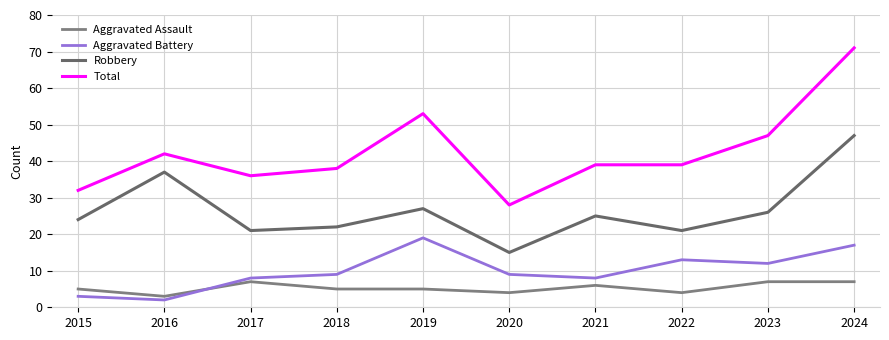

Reading right to left, transcribe all the data shown in this chart.

Aggravated Assault: 2024=7	2023=7	2022=4	2021=6	2020=4	2019=5	2018=5	2017=7	2016=3	2015=5
Aggravated Battery: 2024=17	2023=12	2022=13	2021=8	2020=9	2019=19	2018=9	2017=8	2016=2	2015=3
Robbery: 2024=47	2023=26	2022=21	2021=25	2020=15	2019=27	2018=22	2017=21	2016=37	2015=24
Total: 2024=71	2023=47	2022=39	2021=39	2020=28	2019=53	2018=38	2017=36	2016=42	2015=32